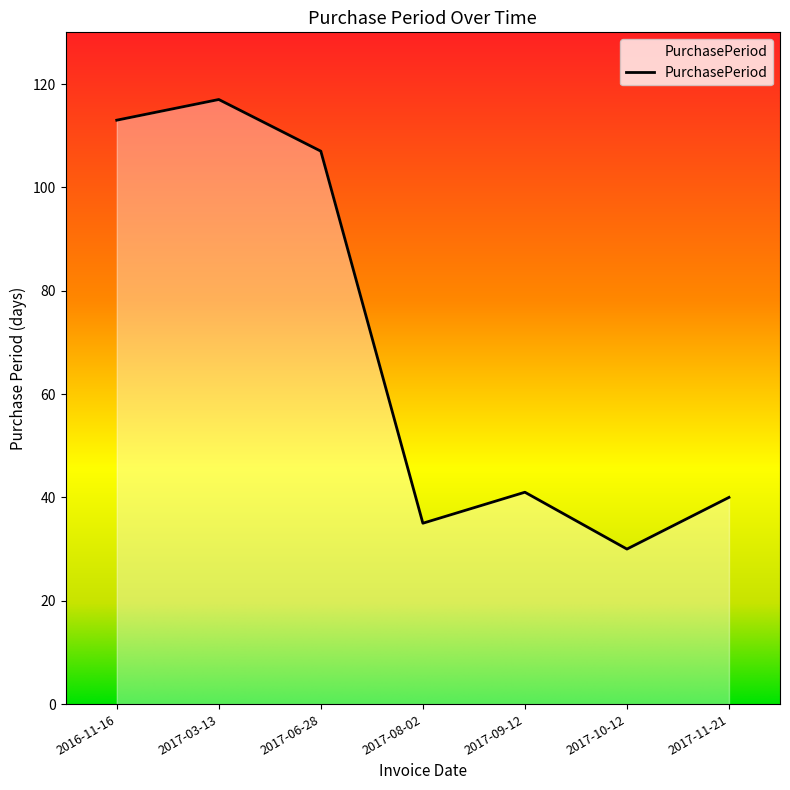

Which category has the highest value across all series?

2017-03-13